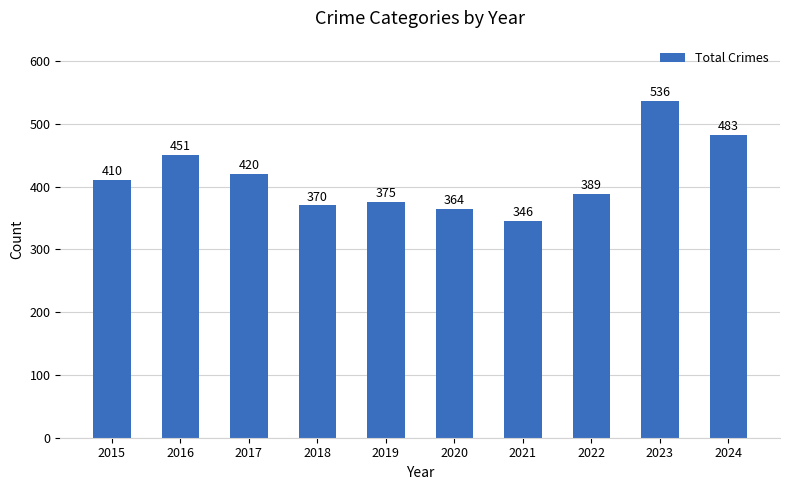

Rank the categories by value from lowest to highest.

2021, 2020, 2018, 2019, 2022, 2015, 2017, 2016, 2024, 2023